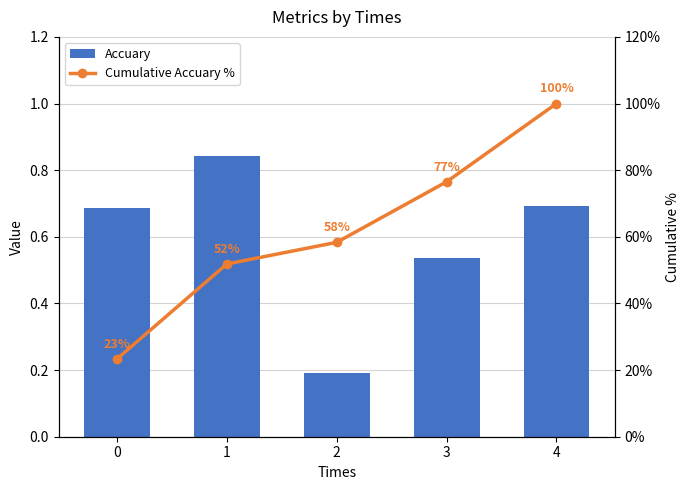

Count the number of data series in this chart.

2